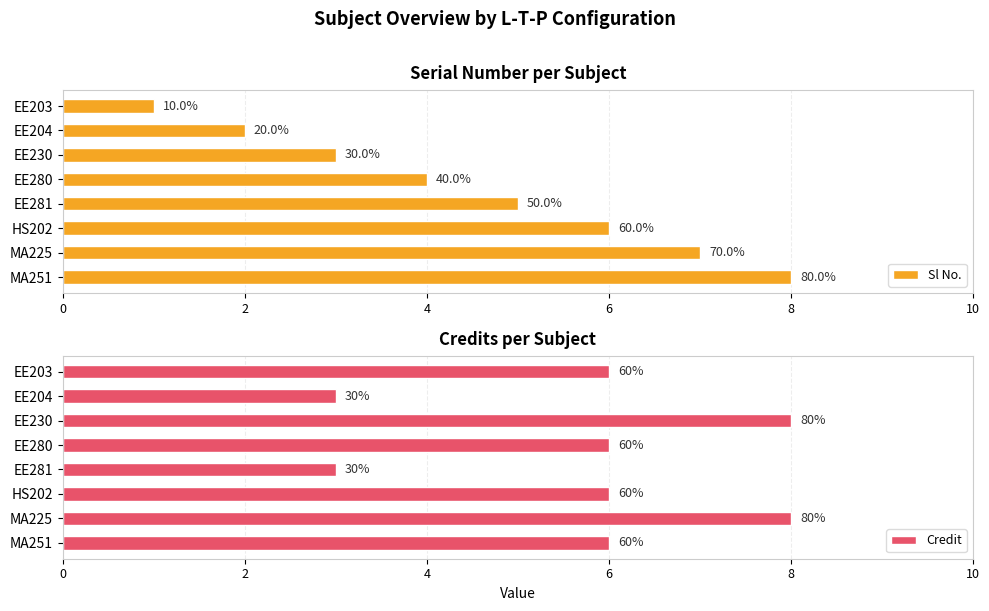

At EE203, list the series in order from largest to smallest.

Credit, Sl No.